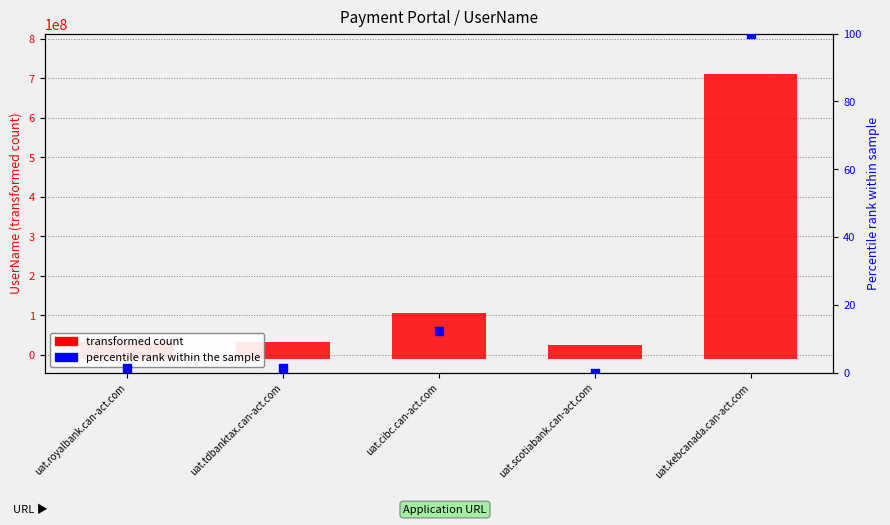

Which series has the largest total across all categories?

transformed count